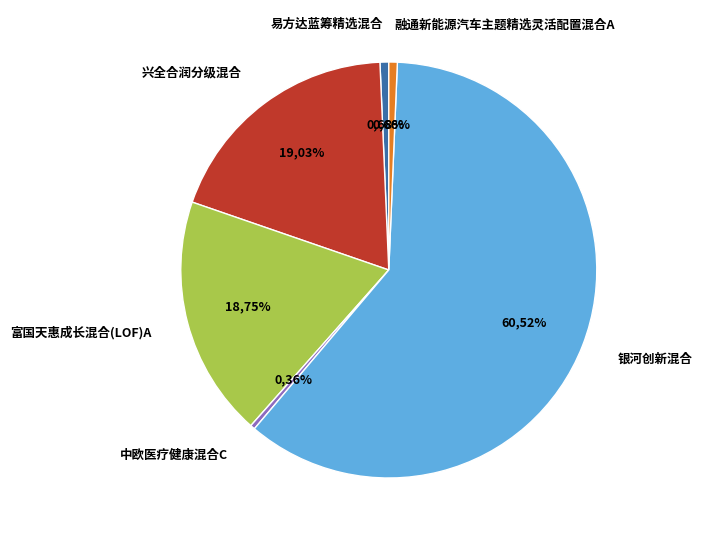

To the nearest percent, what percentage of the pie is 易方达蓝筹精选混合?

1%